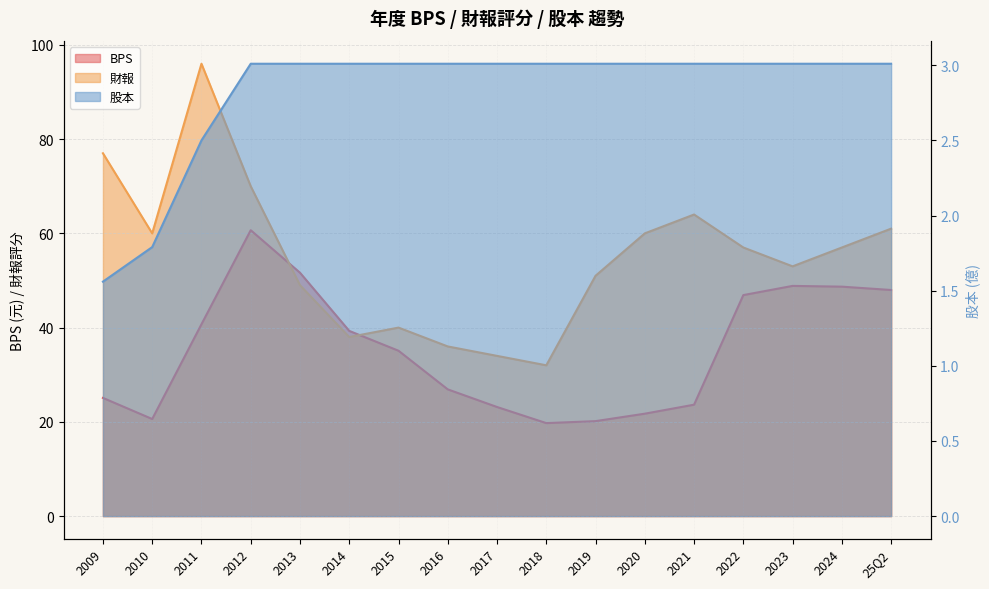

What is the value of the 股本 point at the 15th from the left?

3.0